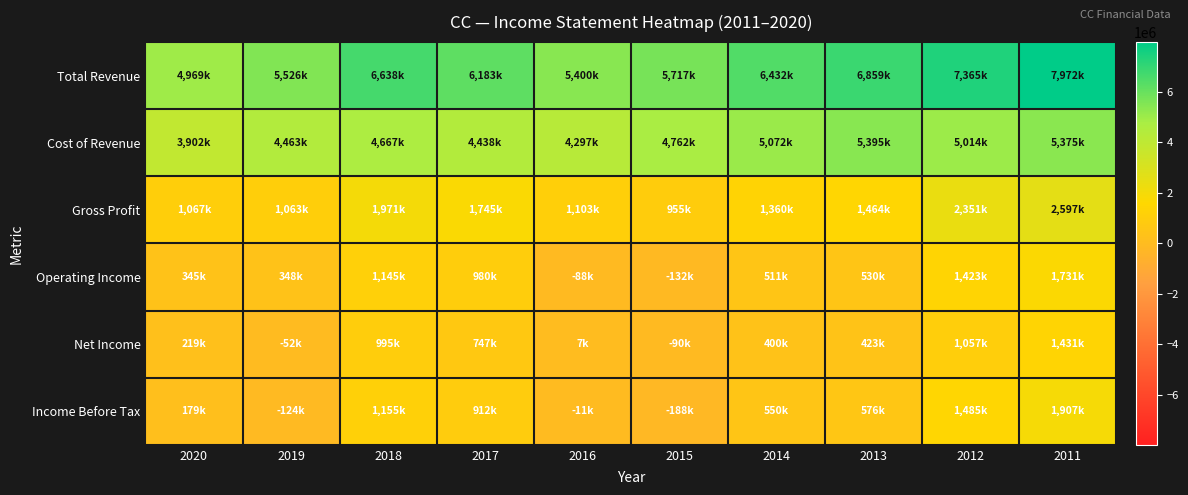

Which series has the largest range (max minus min)?

Total Revenue